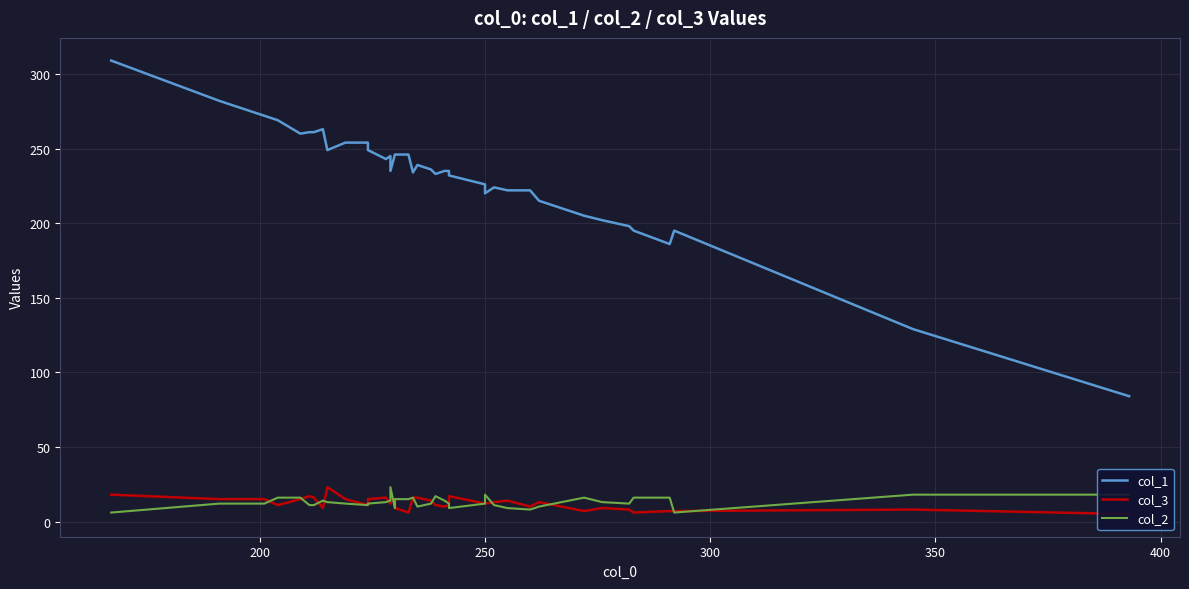

The col_3 series shows 35 at 8. True or false?

False